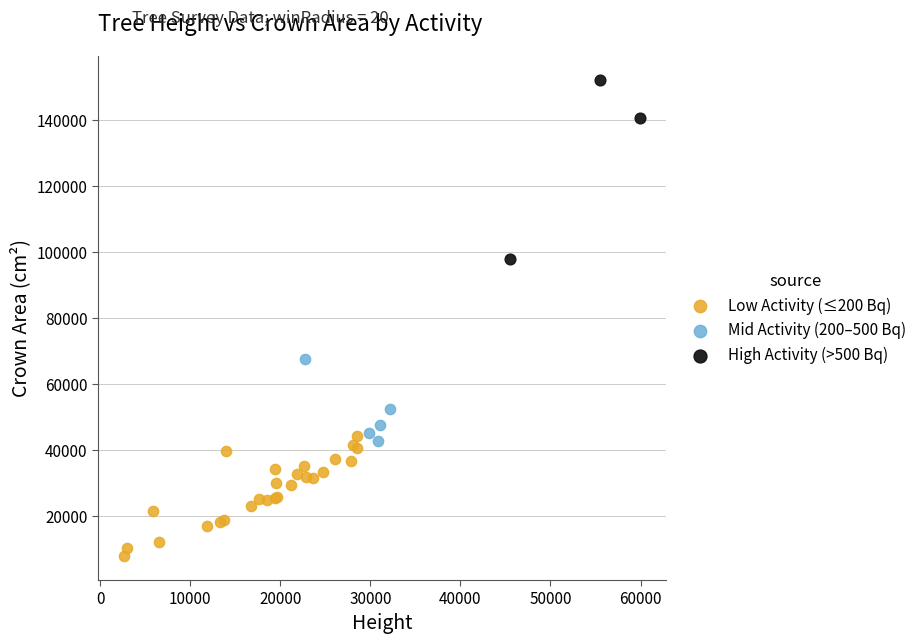

Which series reaches the maximum Y coordinate?

High Activity (>500 Bq)